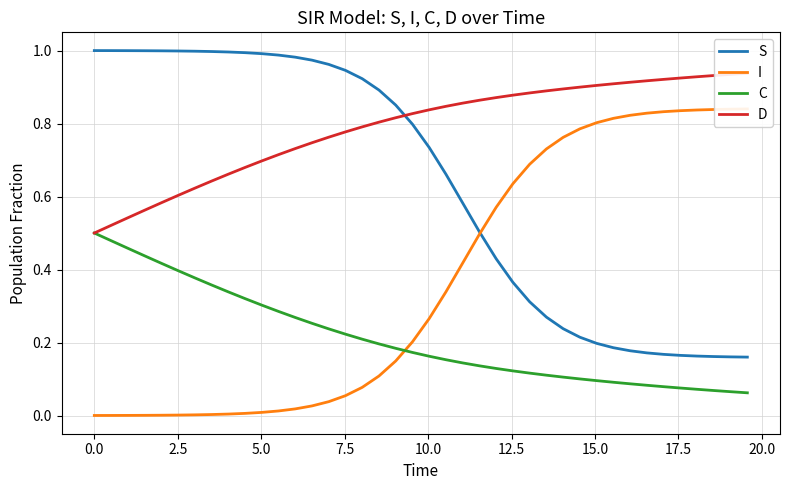

True or false: C and S intersect in this chart.

False